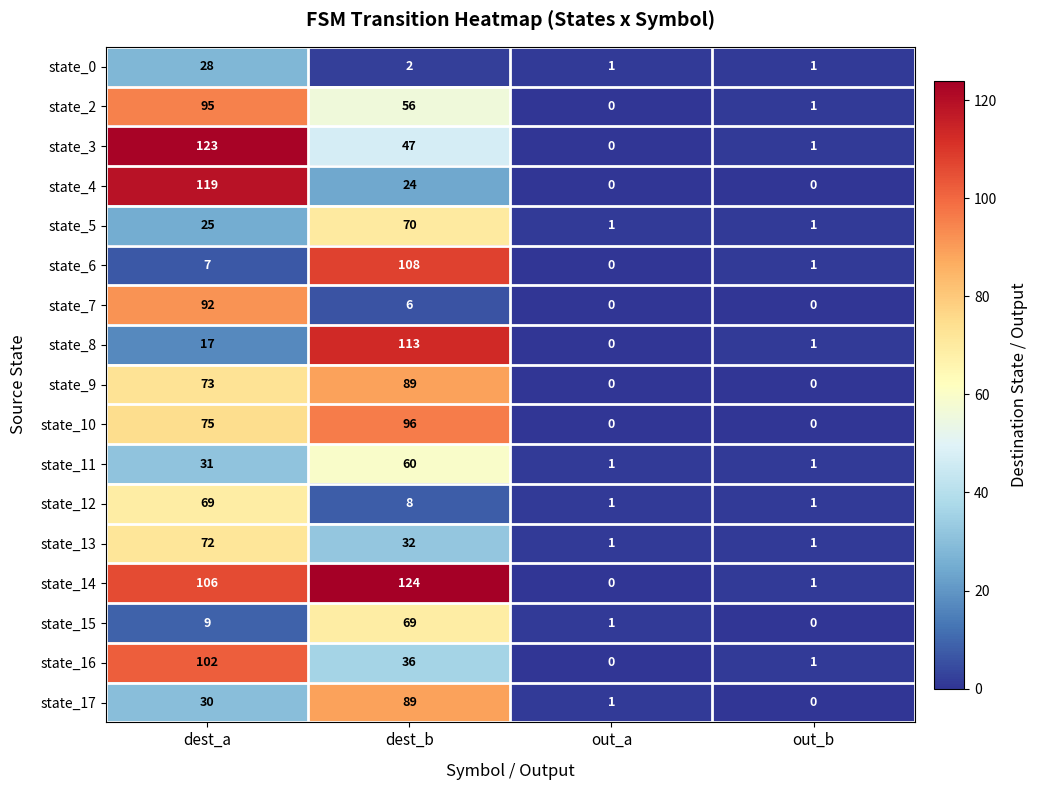

True or false: state_14 has a value of -49 at out_a.

False